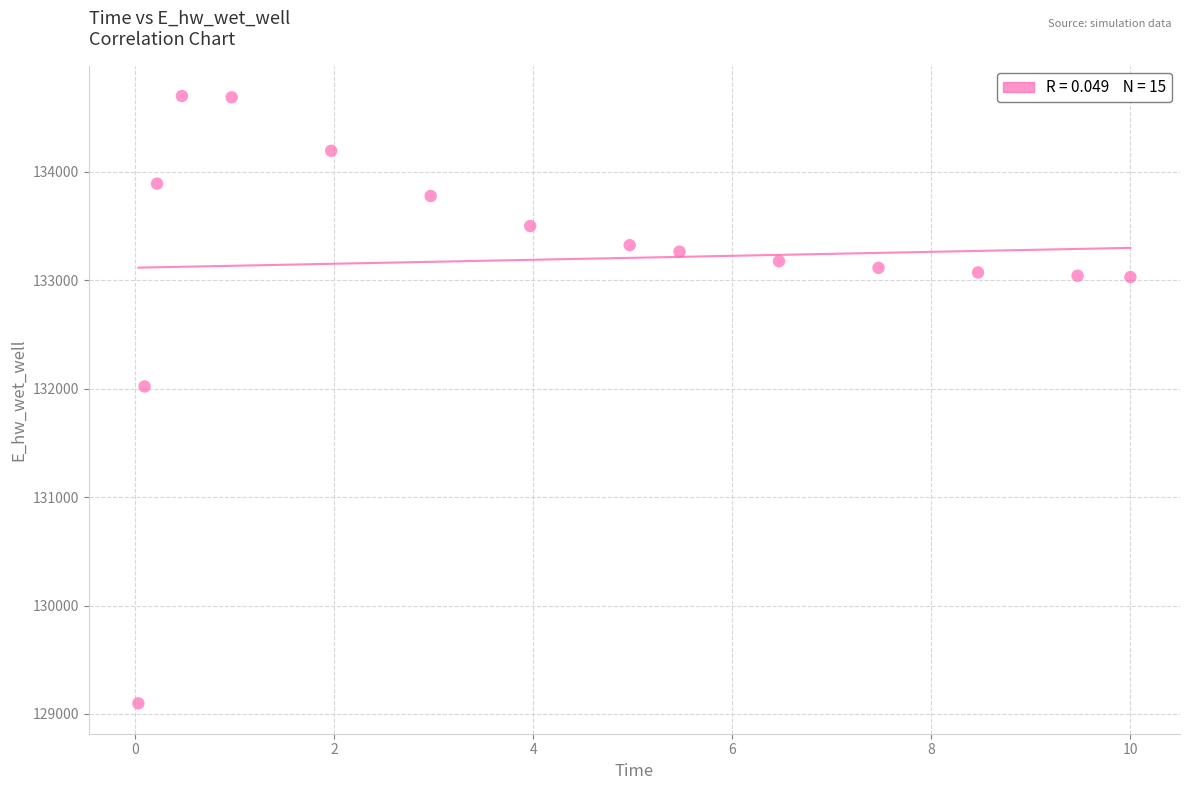

What is the range of Y values (max minus min)?

5603.4